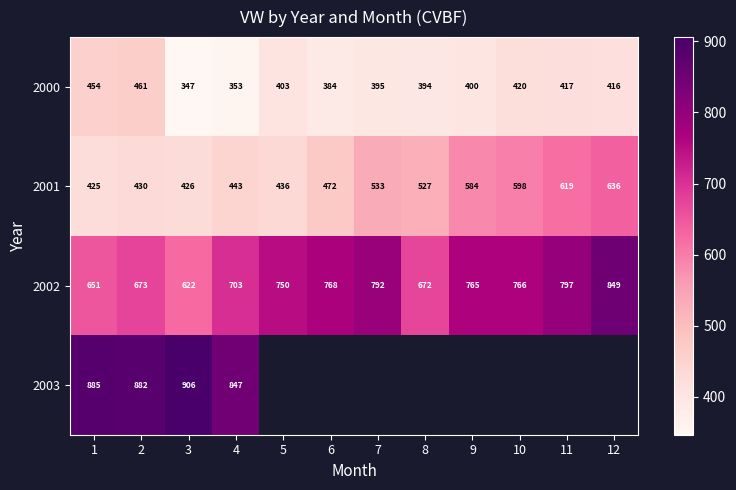

Is the value of 2001 at 12 greater than the value of 2000 at 2?

Yes